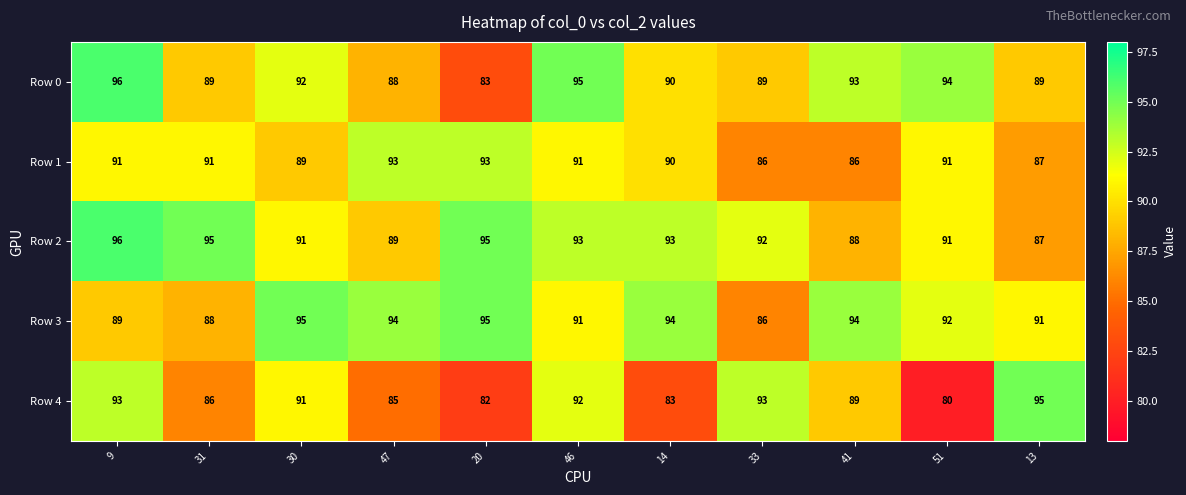

Which series changed the most between 41 and 51?

Row 4